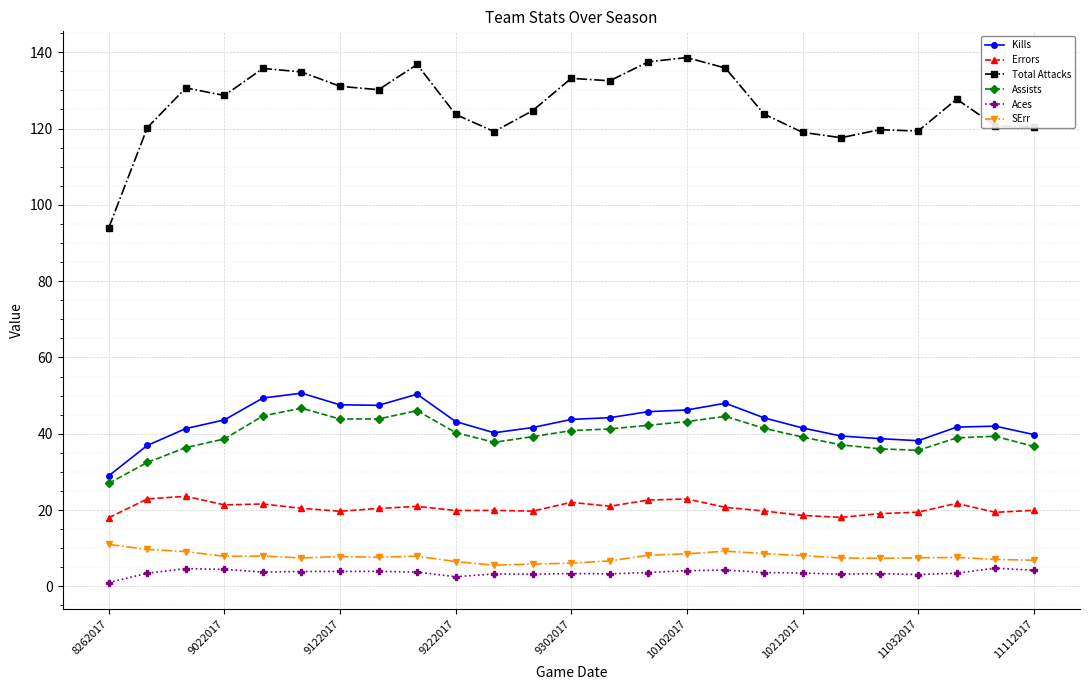

True or false: SErr and Kills intersect in this chart.

False